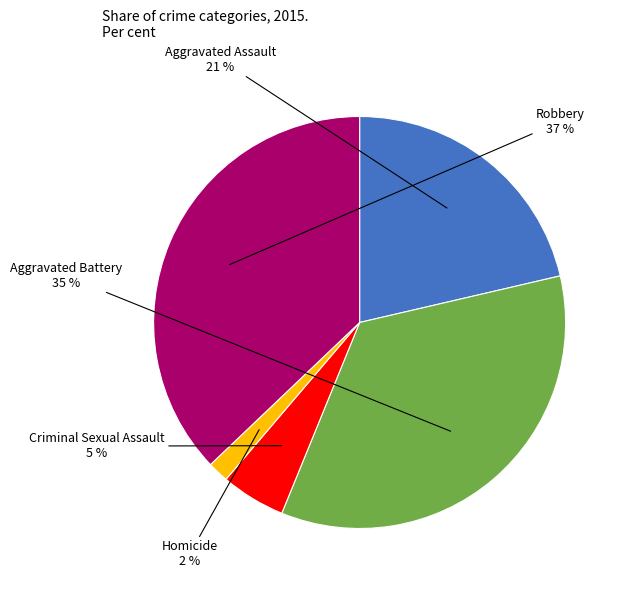

To the nearest percent, what percentage of the pie is Aggravated Battery?

35%